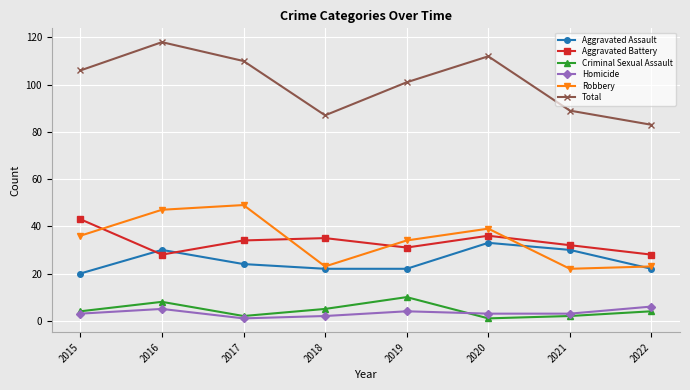

How many lines are shown in the chart?

6